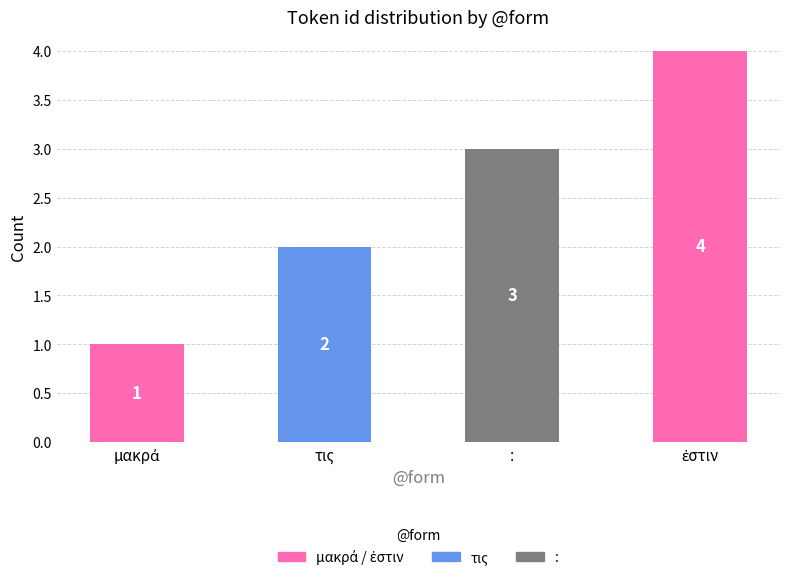

What is the sum of all values?

10